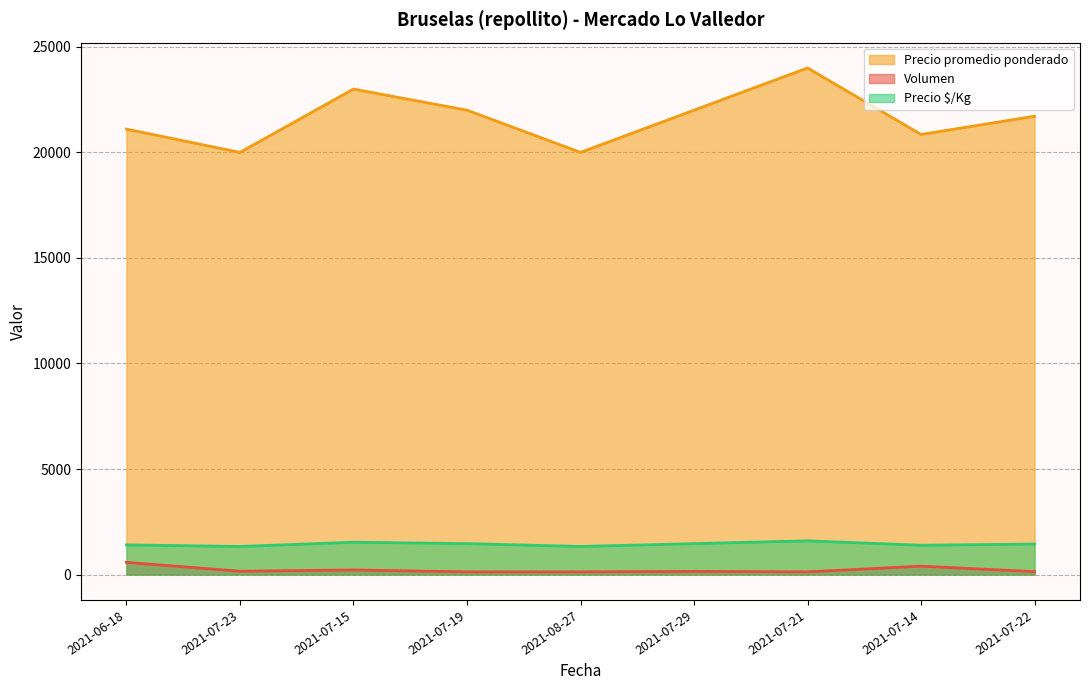

What is the sum of all Precio promedio ponderado values?

194667